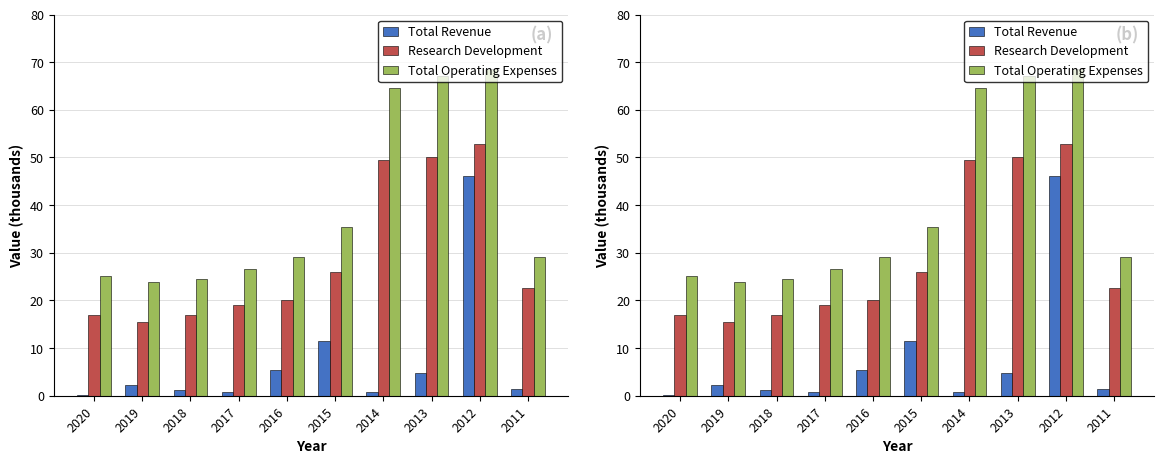

The value of Total Operating Expenses at 2017 is 11.5. True or false?

False